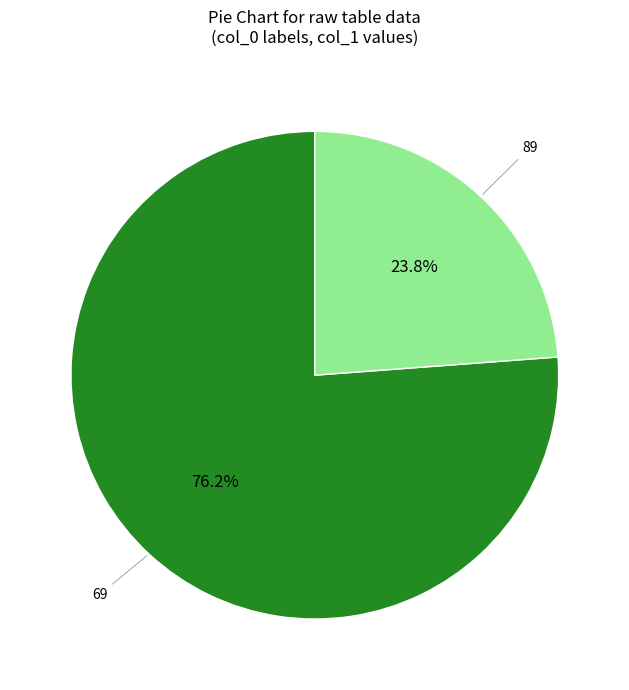

What percentage do 89 and 69 together represent?

100.0%